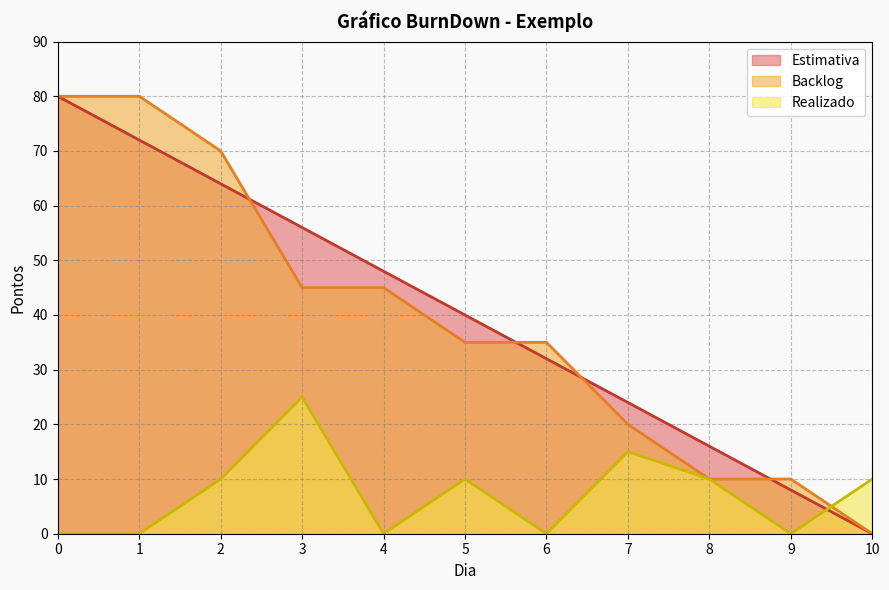

Reading left to right, transcribe all the data shown in this chart.

Estimativa: 0=80	1=72	2=64	3=56	4=48	5=40	6=32	7=24	8=16	9=8	10=0
Backlog: 0=80	1=80	2=70	3=45	4=45	5=35	6=35	7=20	8=10	9=10	10=0
Realizado: 0=0	1=0	2=10	3=25	4=0	5=10	6=0	7=15	8=10	9=0	10=10